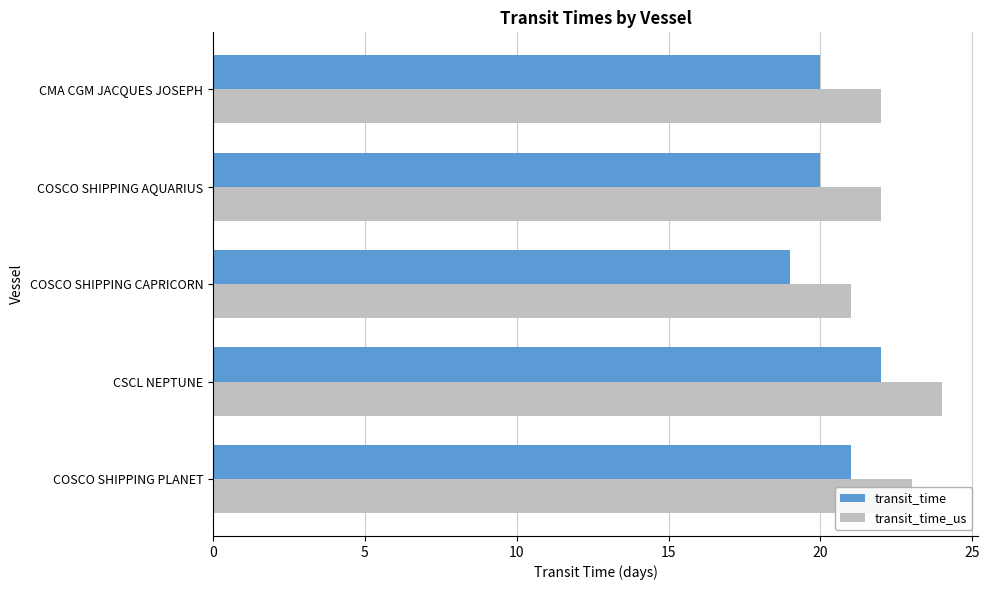

What value does the transit_time series have at COSCO SHIPPING PLANET?

21